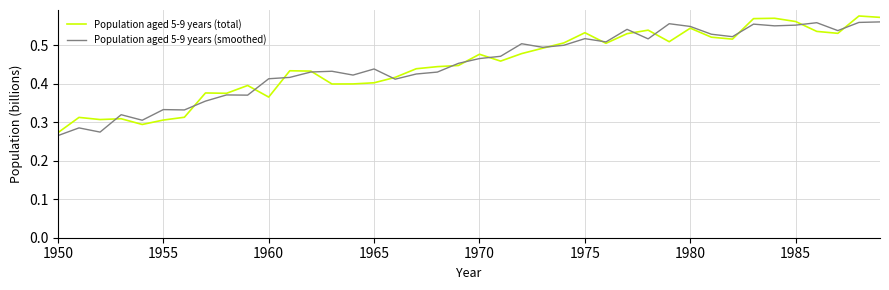

Is this an area chart (filled region under the line)?

No